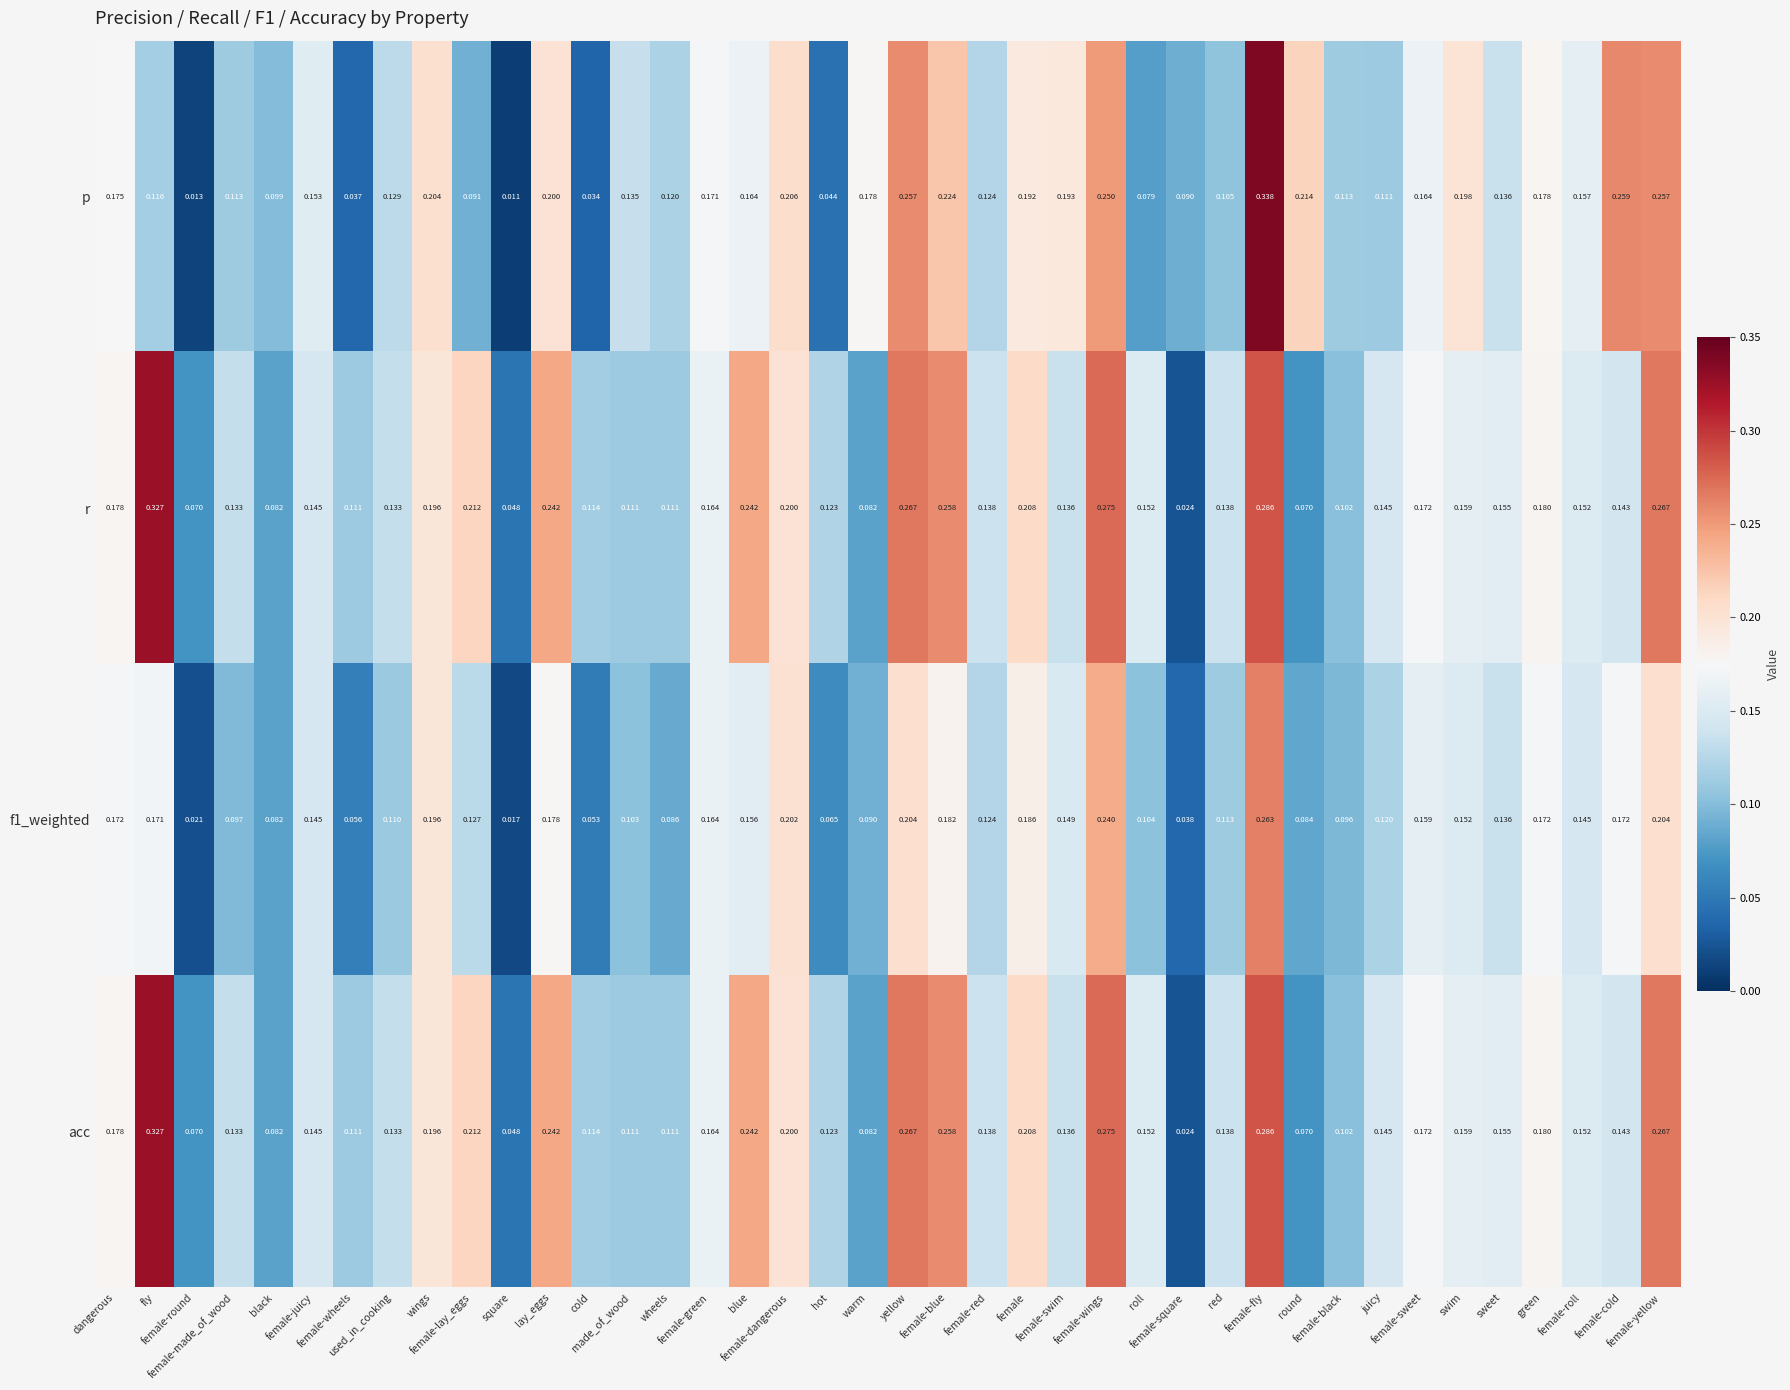

Which series has the widest spread of values?

p